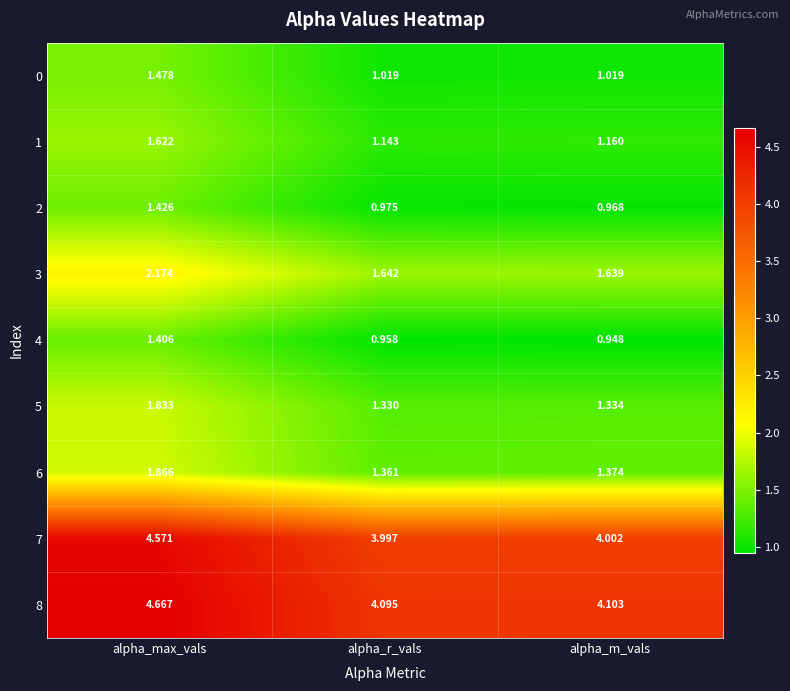

Rank the categories by 8 value from lowest to highest.

alpha_r_vals, alpha_m_vals, alpha_max_vals